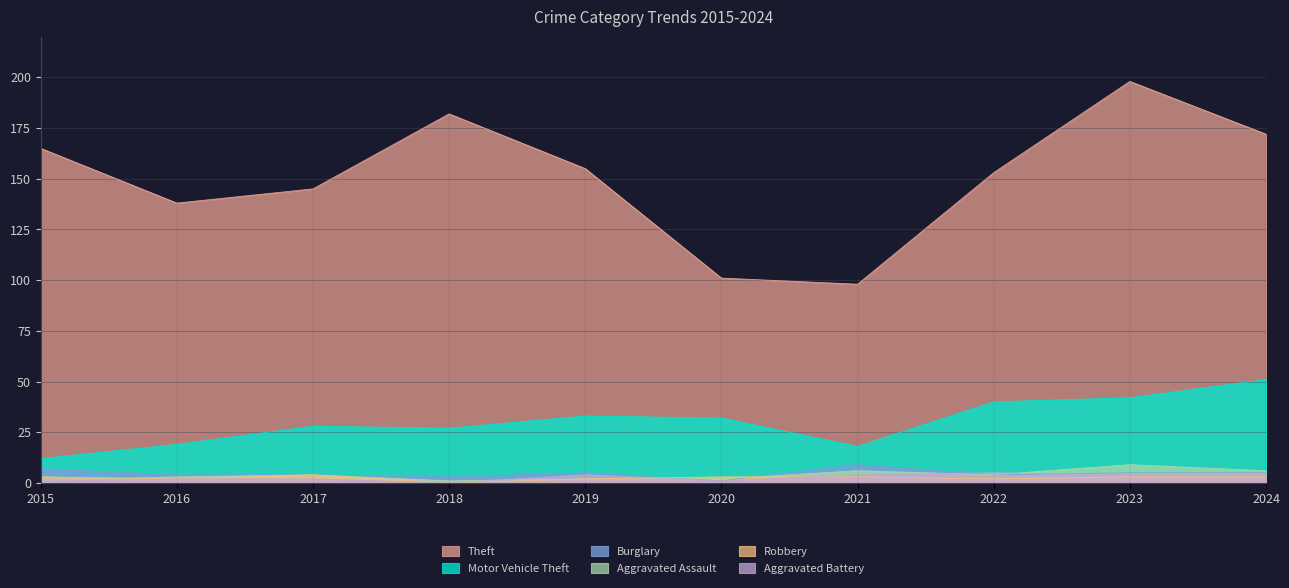

Which has a higher value, 2015 or 2018?

2018